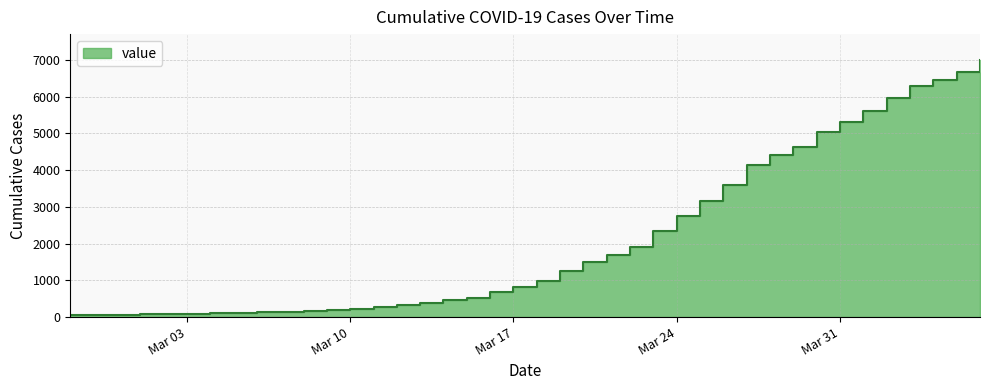

What is the difference between the values at 2020-02-28 and 2020-03-03?

27